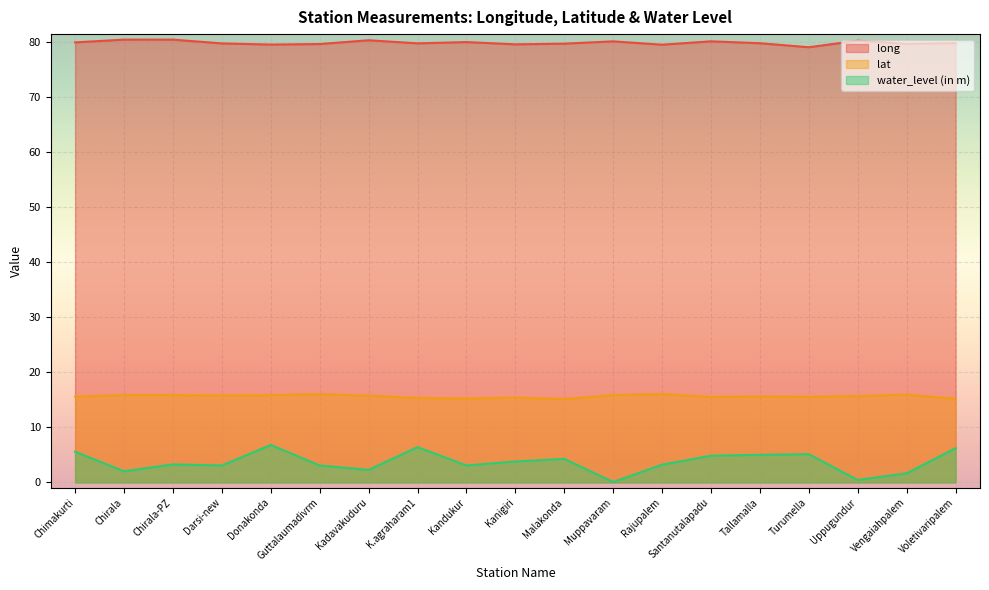

Reading left to right, list all the values displayed in this chart.

long: 79.9	80.4	80.4	79.7	79.5	79.6	80.2	79.7	79.9	79.5	79.6	80.0	79.4	80.1	79.7	79.0	80.2	79.6	79.7
lat: 15.6	15.8	15.8	15.8	15.8	16.0	15.7	15.3	15.2	15.4	15.1	15.8	16.0	15.5	15.6	15.5	15.7	15.9	15.2
water_level (in m): 5.6	2.0	3.3	3.1	6.8	3.1	2.3	6.4	3.1	3.8	4.3	0.1	3.2	4.8	5.0	5.1	0.5	1.6	6.2